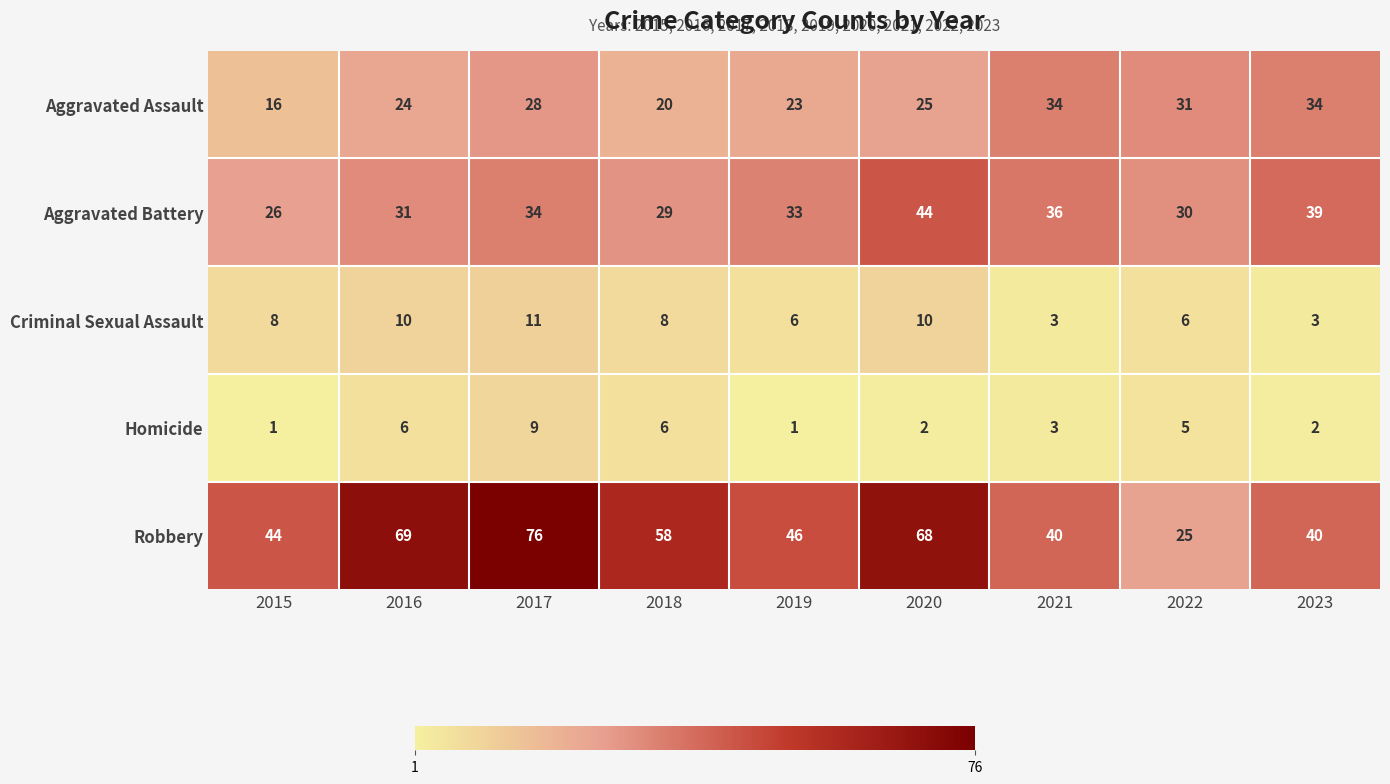

Which series has the largest range (max minus min)?

Robbery